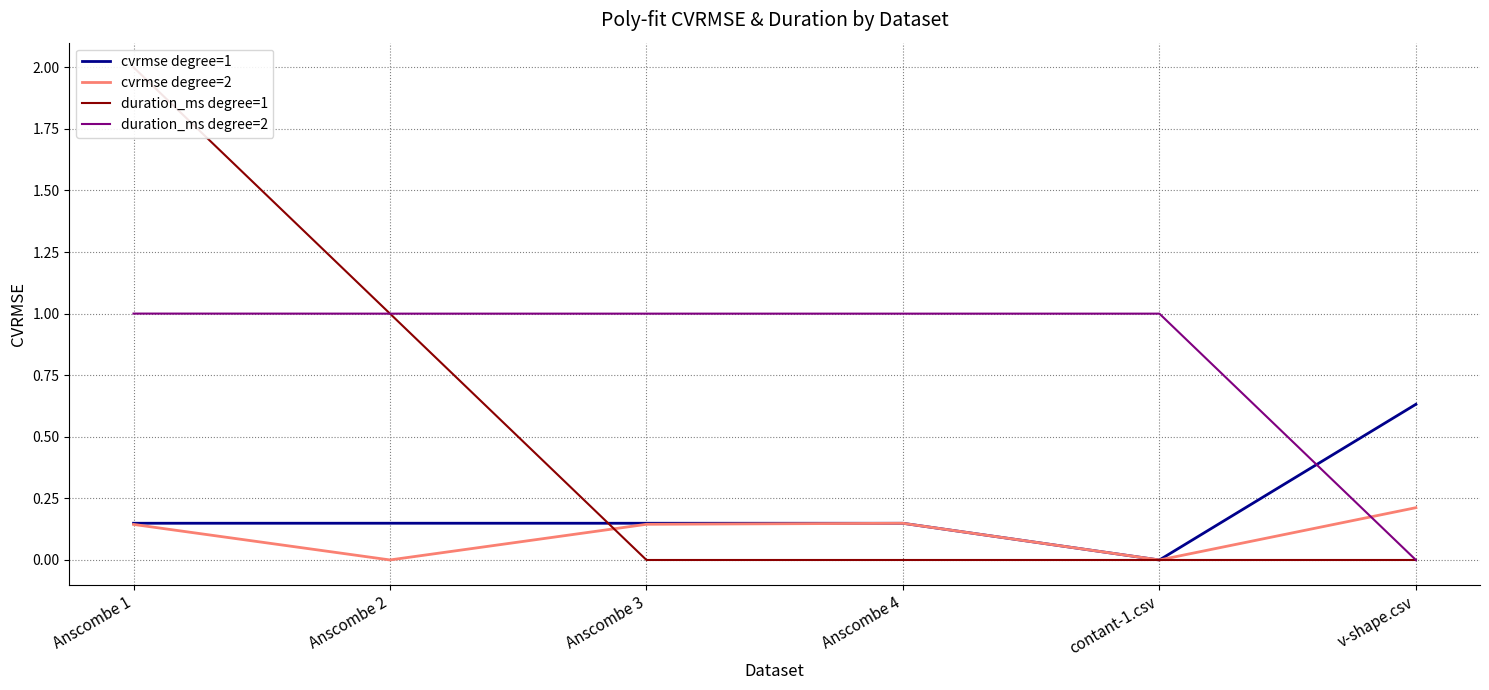

What is the maximum value for duration_ms degree=2?

1.0